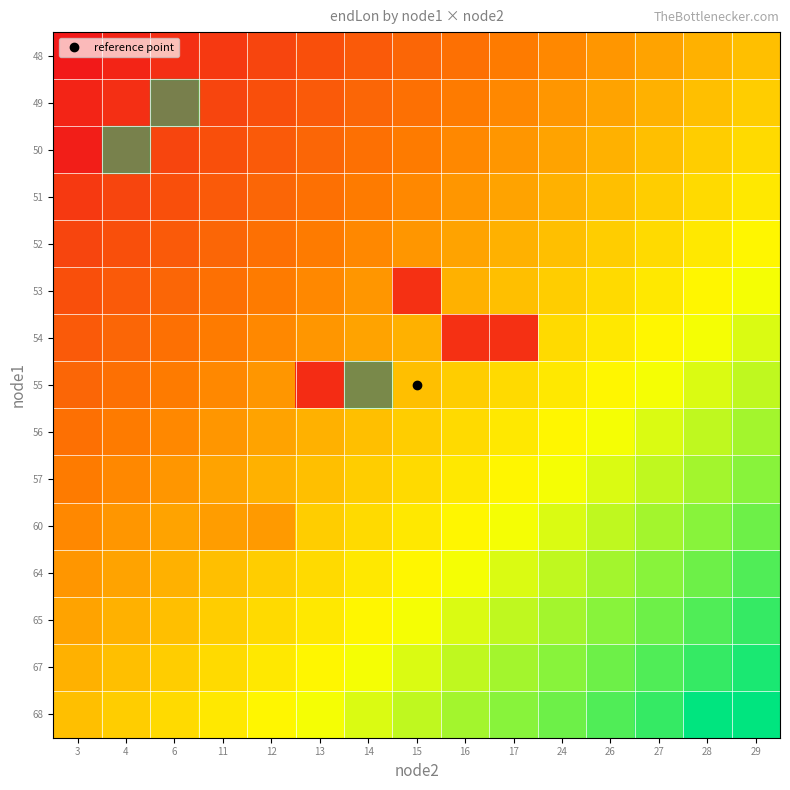

What is the greatest value displayed?

112.8